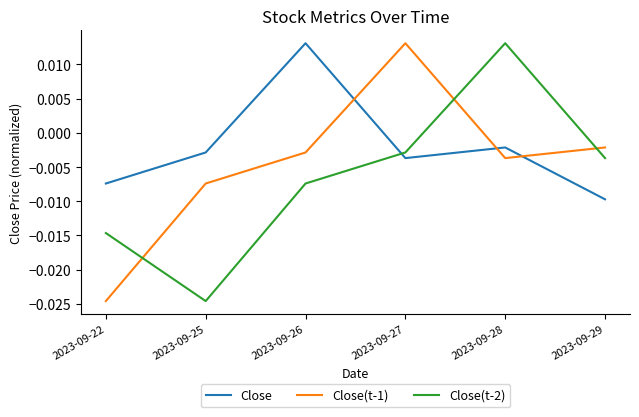

True or false: Close(t-1) and Close intersect in this chart.

True